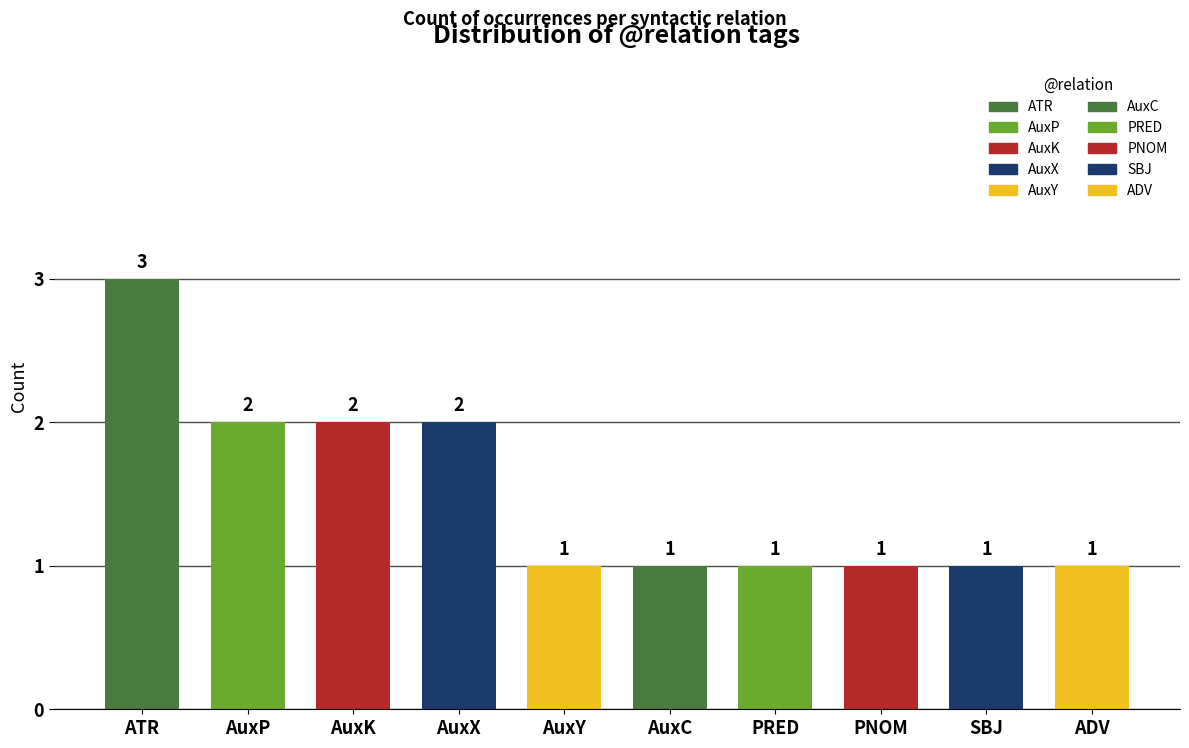

Reading left to right, list all the values displayed in this chart.

3	2	2	2	1	1	1	1	1	1